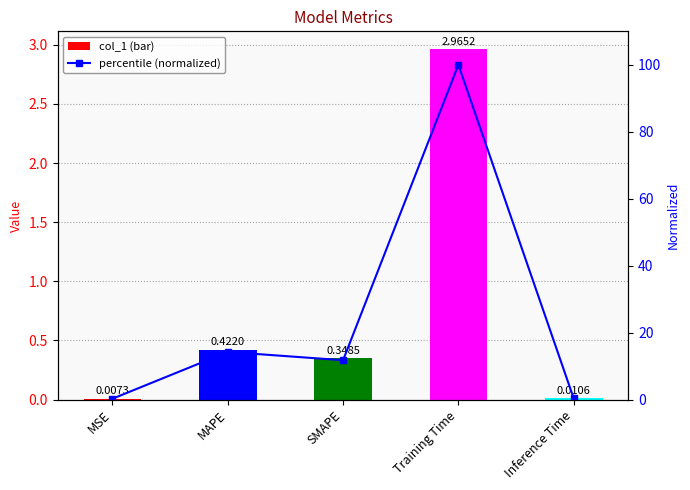

Between MAPE and SMAPE, which series saw the biggest shift?

percentile (normalized)